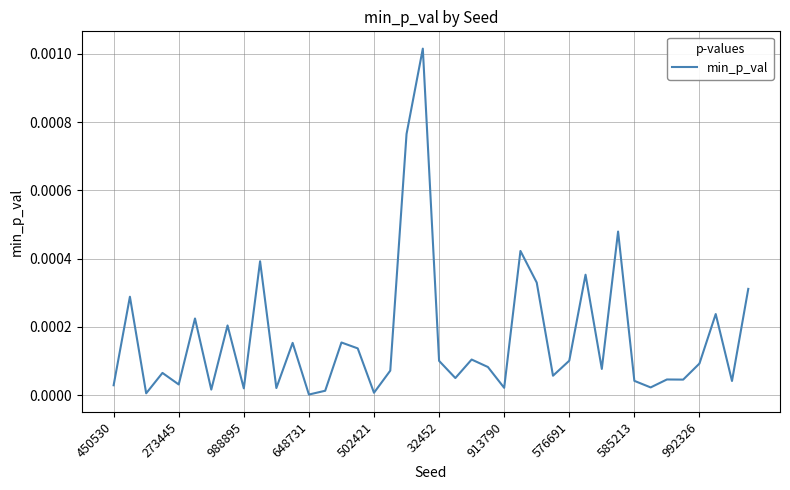

Count the number of data series in this chart.

1